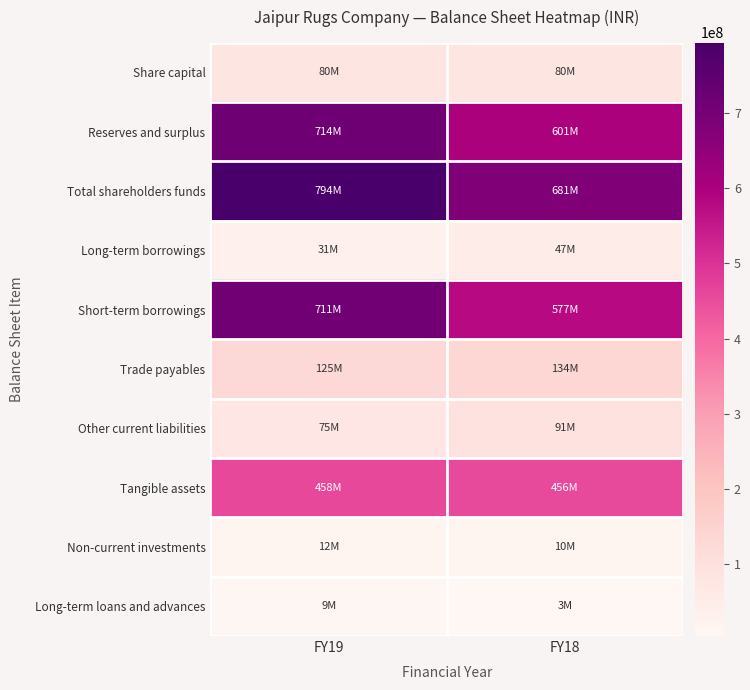

Which series has the largest range (max minus min)?

Short-term borrowings